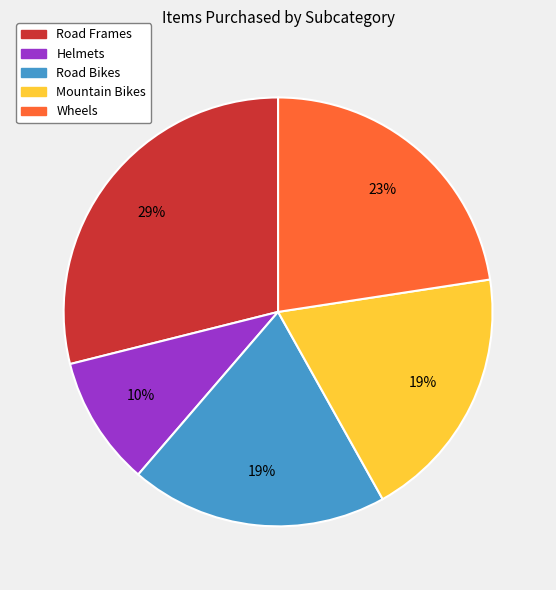

The Wheels slice represents 37% of the pie. True or false?

False